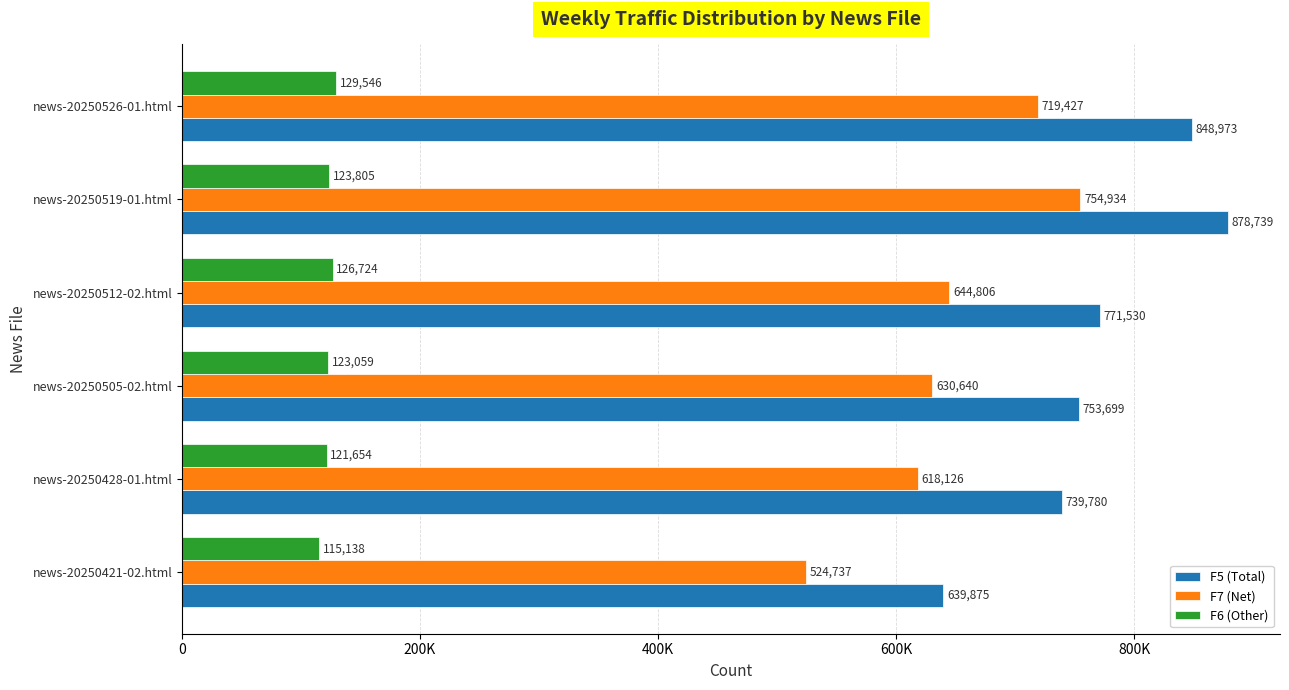

What are all the series names shown in the legend?

F5 (Total), F7 (Net), F6 (Other)